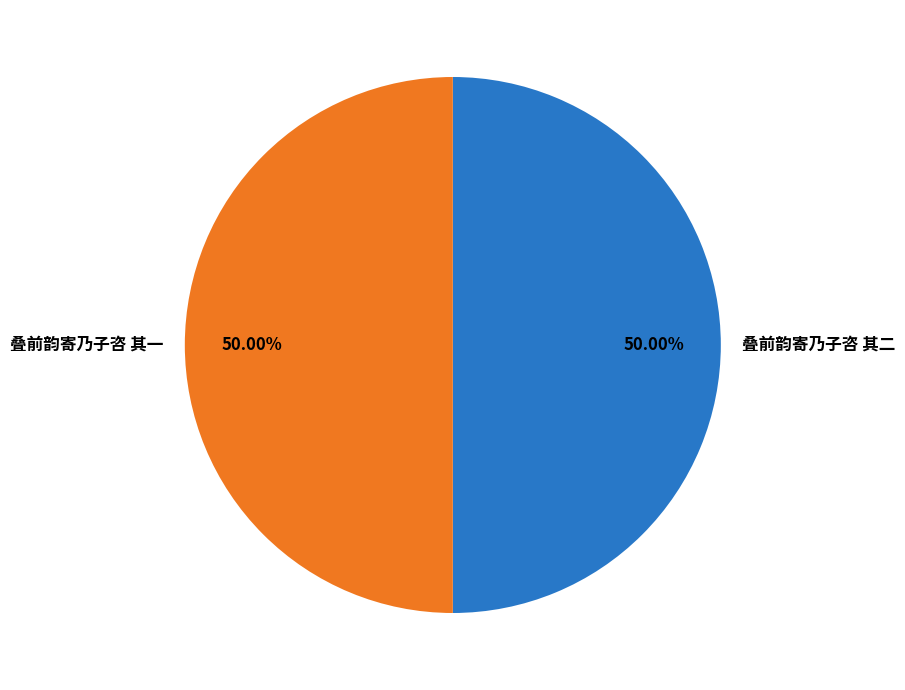

How many segments does this pie chart have?

2